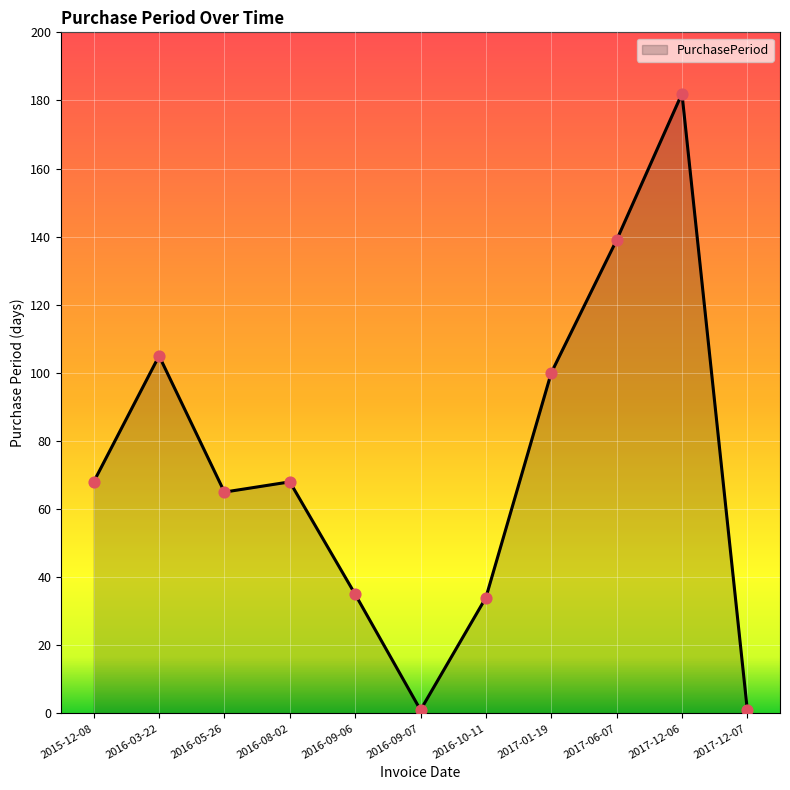

What is the change in value from 2017-06-07 to 2017-12-06?

+43